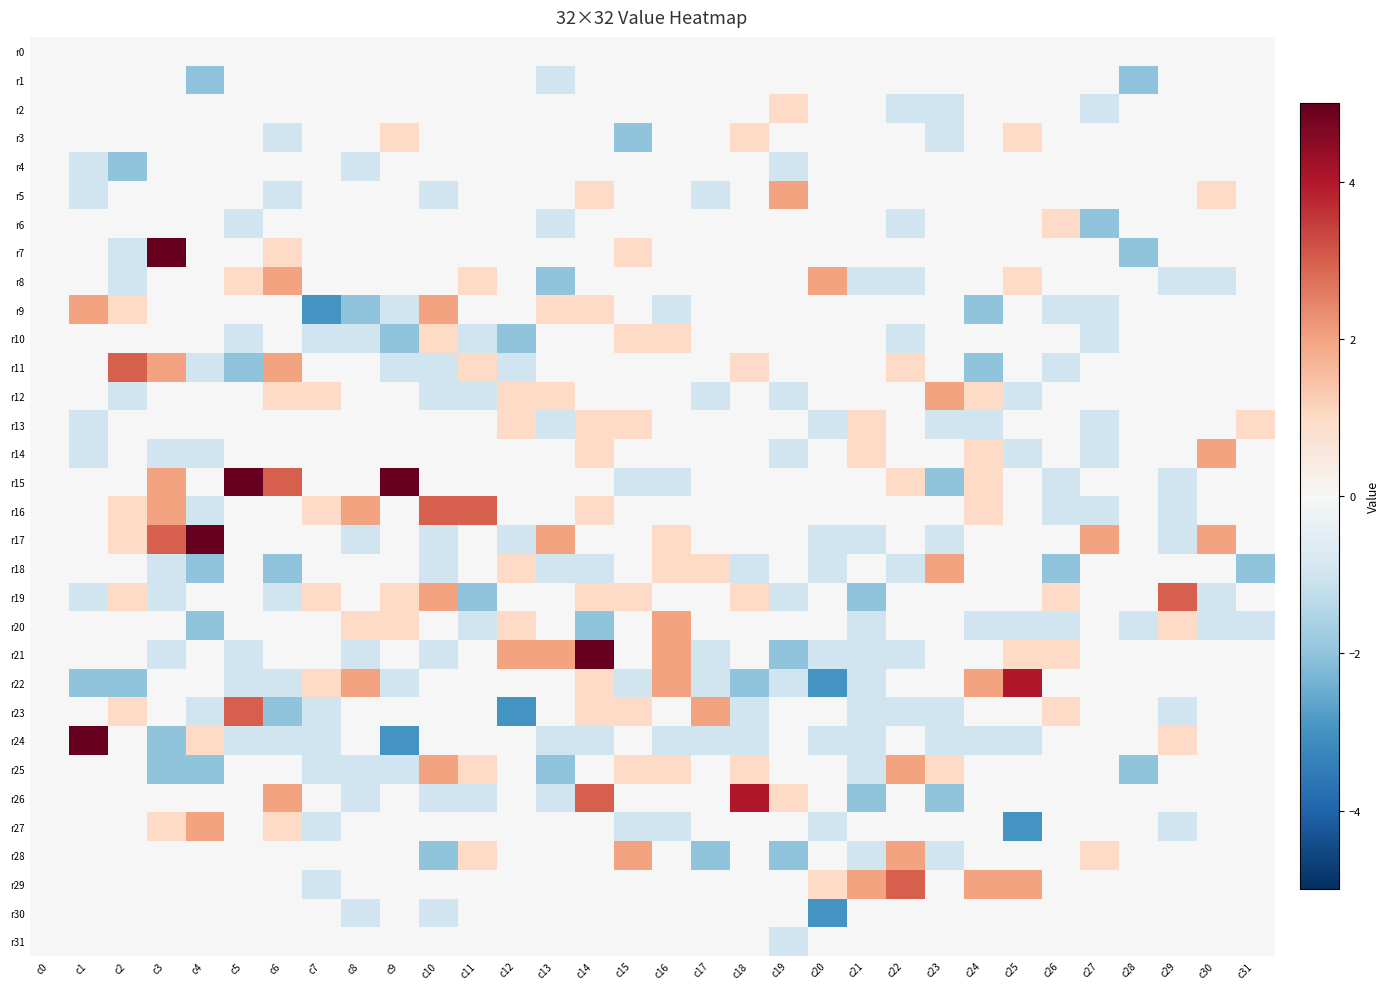

Which series has the largest total across all categories?

r15